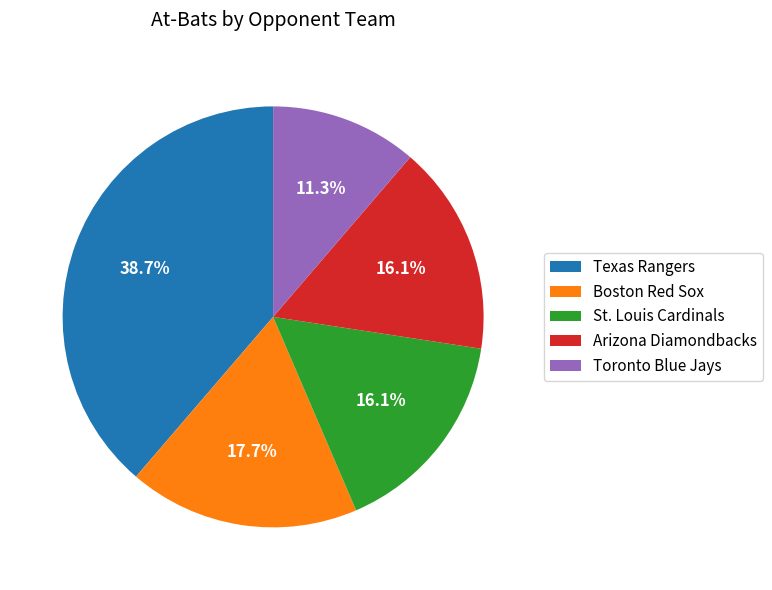

Approximately how many times larger is the value at St. Louis Cardinals compared to Arizona Diamondbacks?

1.0